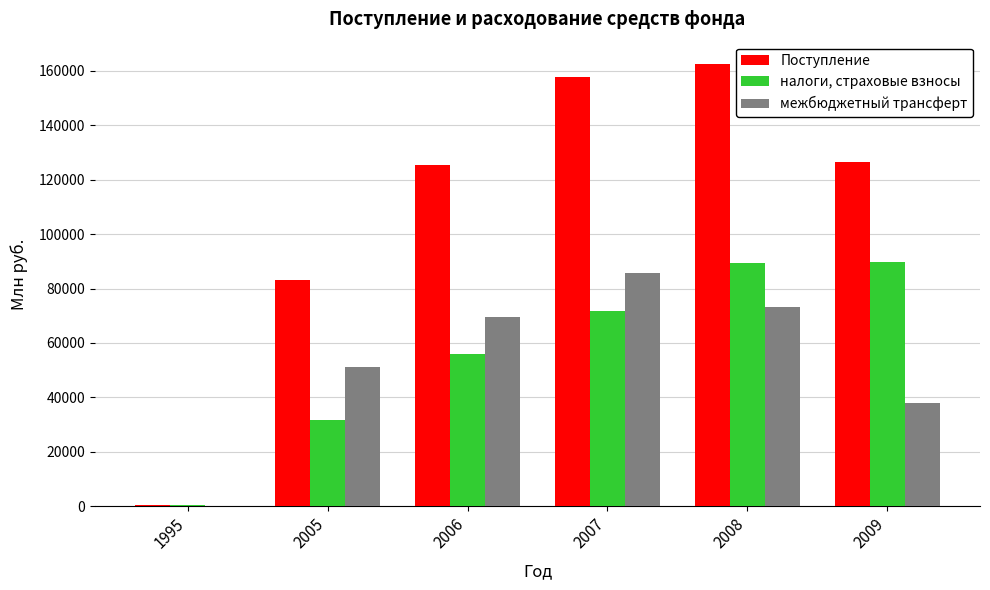

At which label is межбюджетный трансферт closest to 42923?

2009